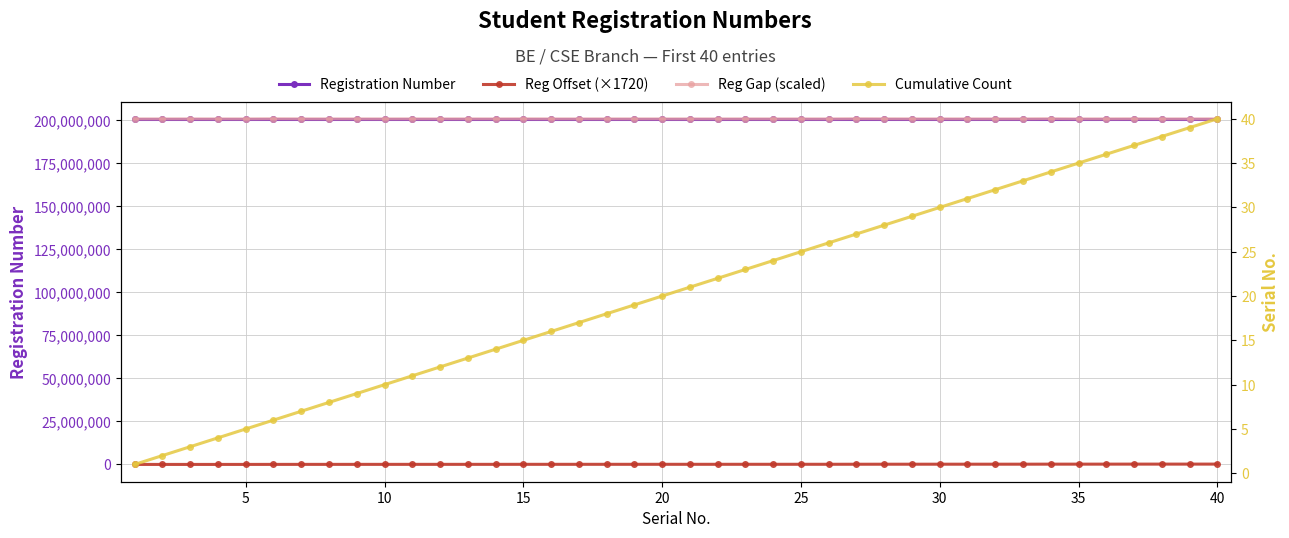

Reading left to right, list all the values displayed in this chart.

Registration Number: 200701004	200701005	200701008	200701009	200701010	200701020	200701024	200701026	200701028	200701029	200701032	200701033	200701035	200701036	200701042	200701043	200701044	200701046	200701047	200701048	200701049	200701050	200701052	200701053	200701055	200701056	200701069	200701076	200701079	200701082	200701083	200701084	200701086	200701099	200701100	200701103	200701110	200701111	200701113	200701117
Reg Offset (×1720): 6880	8600	13760	15480	17200	34400	41280	44720	48160	49880	55040	56760	60200	61920	72240	73960	75680	79120	80840	82560	84280	86000	89440	91160	94600	96320	118680	130720	135880	141040	142760	144480	147920	170280	172000	177160	189200	190920	194360	201240
Reg Gap (scaled): 200701000	200709000	200725000	200709000	200709000	200781000	200733000	200717000	200717000	200709000	200725000	200709000	200717000	200709000	200749000	200709000	200709000	200717000	200709000	200709000	200709000	200709000	200717000	200709000	200717000	200709000	200805000	200757000	200725000	200725000	200709000	200709000	200717000	200805000	200709000	200725000	200757000	200709000	200717000	200733000
Cumulative Count: 1	2	3	4	5	6	7	8	9	10	11	12	13	14	15	16	17	18	19	20	21	22	23	24	25	26	27	28	29	30	31	32	33	34	35	36	37	38	39	40